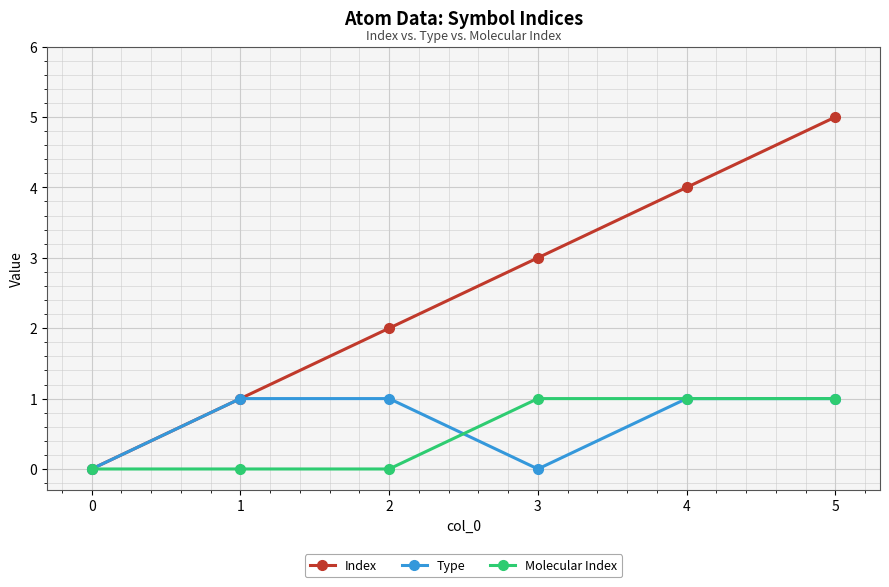

How many distinct data groups are displayed?

3